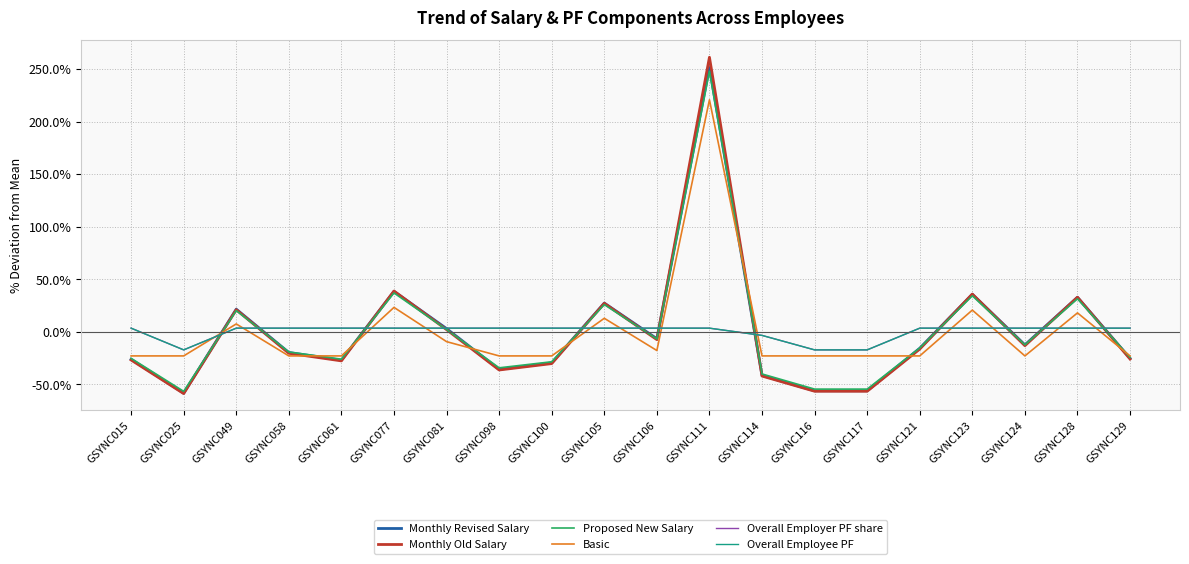

Rank the series by their maximum value, from lowest to highest.

Overall Employer PF share, Overall Employee PF, Basic, Proposed New Salary, Monthly Revised Salary, Monthly Old Salary